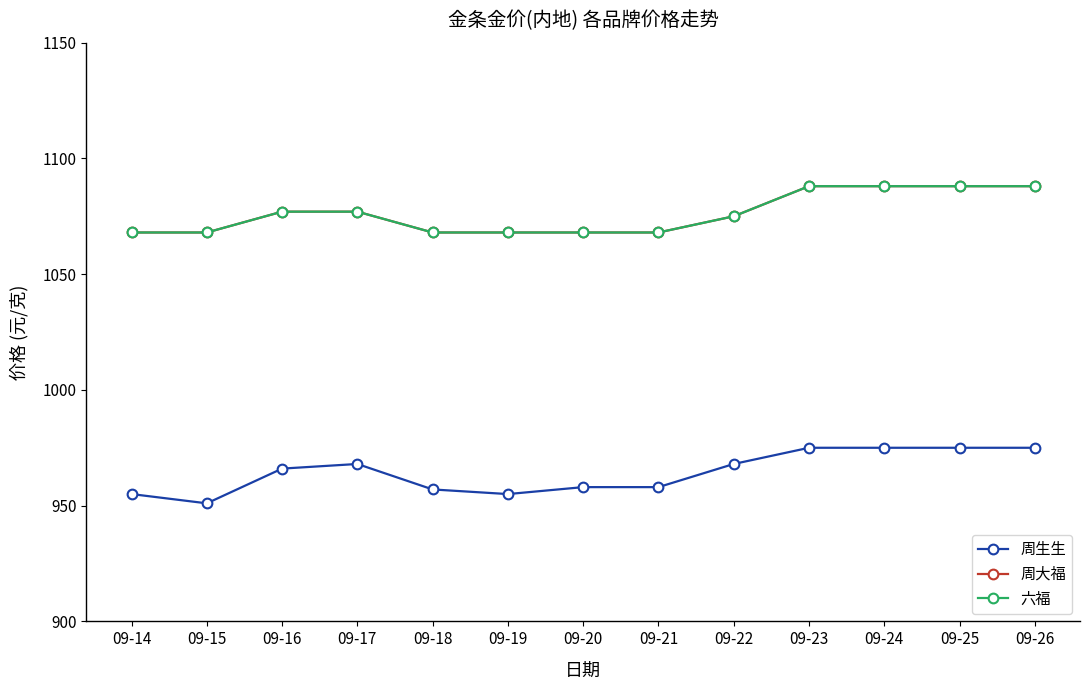

Does the chart have visible grid lines?

No